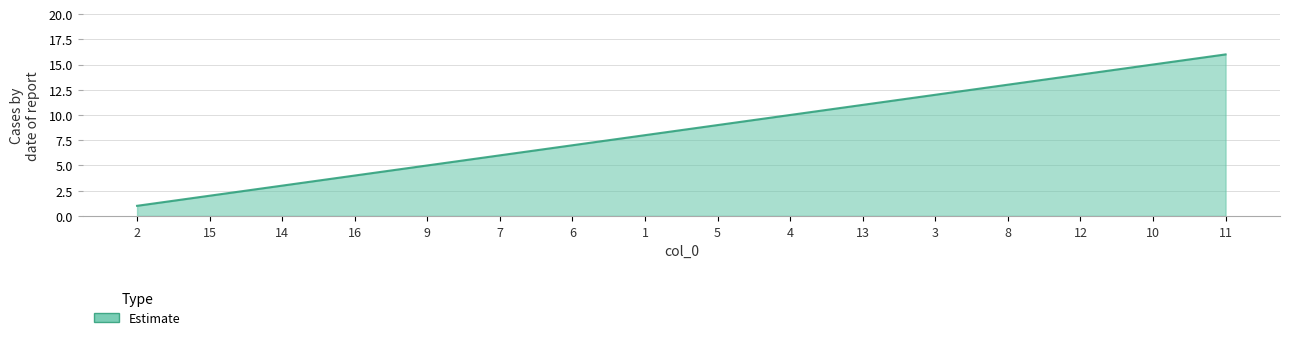

How many lines are shown in the chart?

1